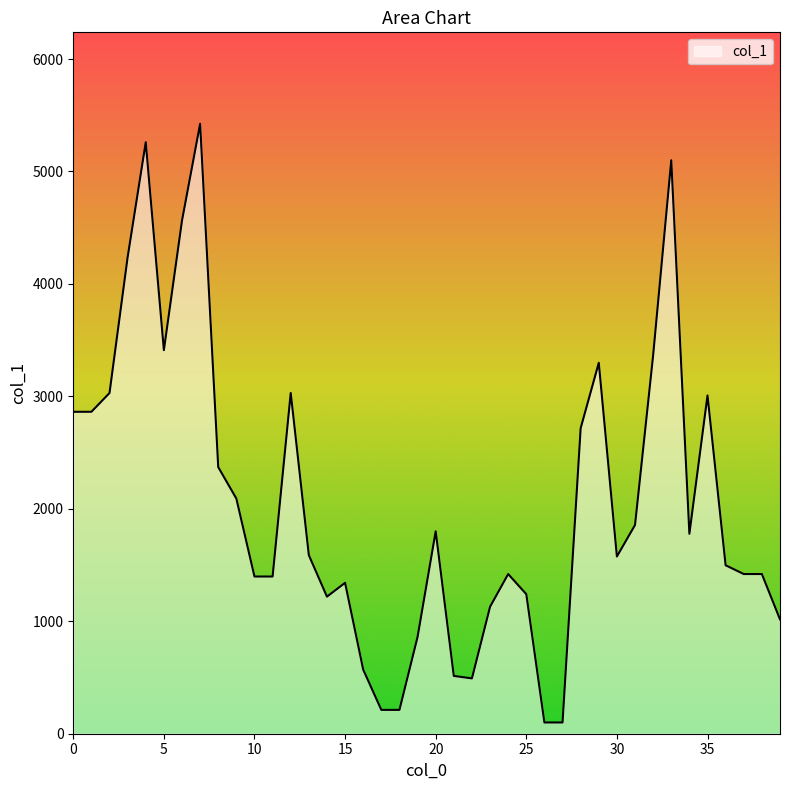

True or false: there are more than 1 points higher than both neighbors.

True